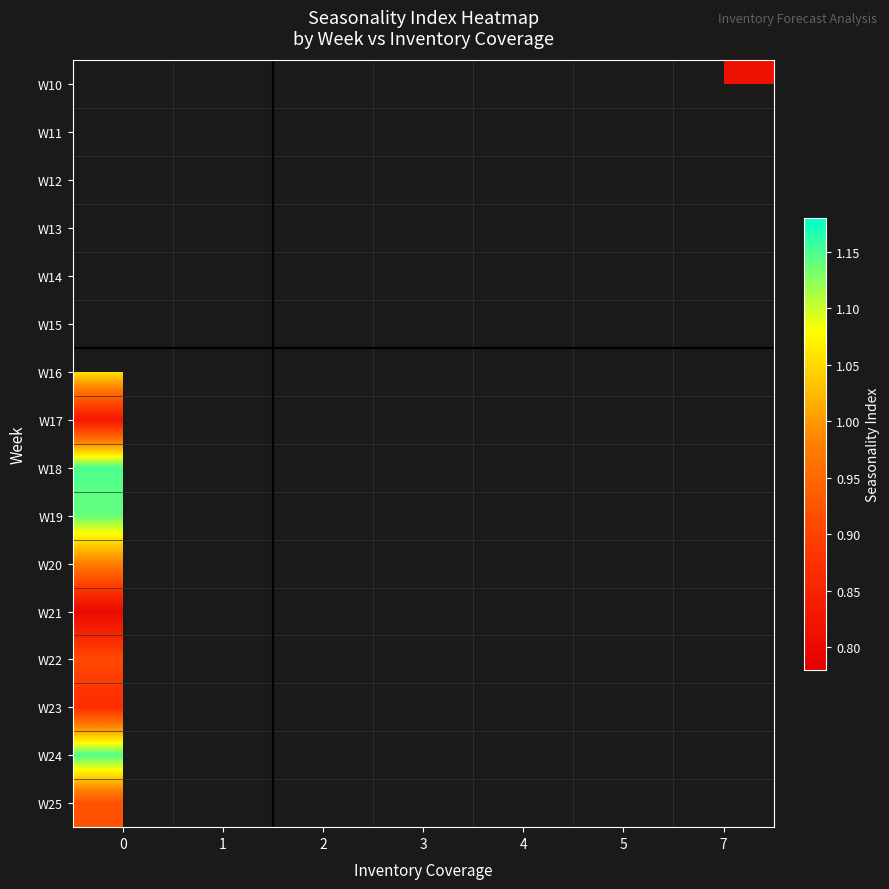

Count the number of categories in the chart.

7